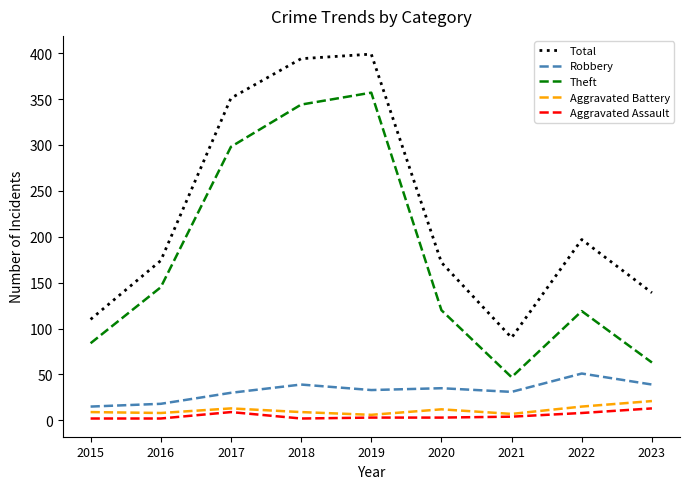

The value of Total at 2020 is 300. True or false?

False